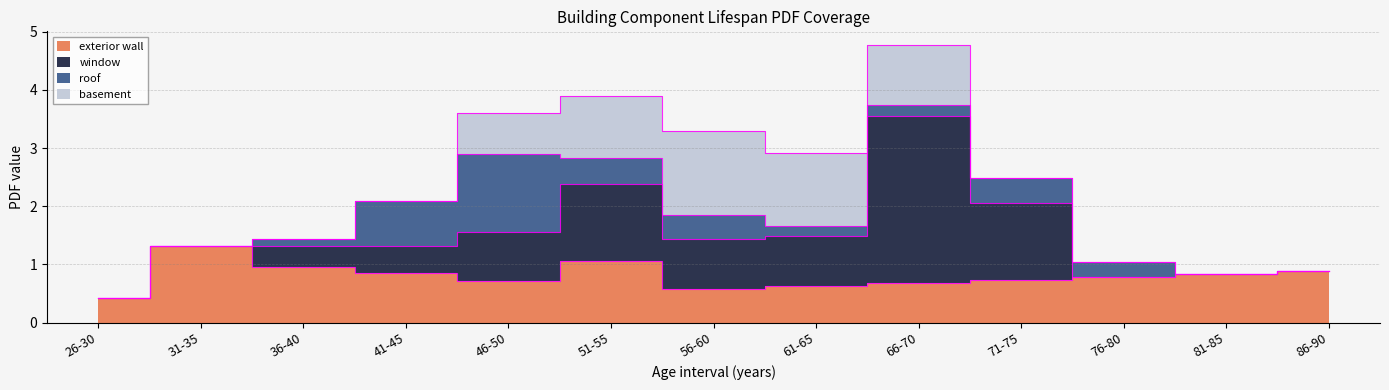

Reading right to left, transcribe all the data shown in this chart.

exterior wall: 86-90=0.9	81-85=0.8	76-80=0.8	71-75=0.7	66-70=0.7	61-65=0.6	56-60=0.6	51-55=1.1	46-50=0.7	41-45=0.9	36-40=0.9	31-35=1.3	26-30=0.4
window: 86-90=0.0	81-85=0.0	76-80=0.0	71-75=1.3	66-70=2.9	61-65=0.9	56-60=0.9	51-55=1.3	46-50=0.8	41-45=0.5	36-40=0.4	31-35=0.0	26-30=0.0
roof: 86-90=0.0	81-85=0.0	76-80=0.3	71-75=0.4	66-70=0.2	61-65=0.2	56-60=0.4	51-55=0.5	46-50=1.3	41-45=0.8	36-40=0.1	31-35=0.0	26-30=0.0
basement: 86-90=0.0	81-85=0.0	76-80=0.0	71-75=0.0	66-70=1.0	61-65=1.3	56-60=1.4	51-55=1.1	46-50=0.7	41-45=0.0	36-40=0.0	31-35=0.0	26-30=0.0